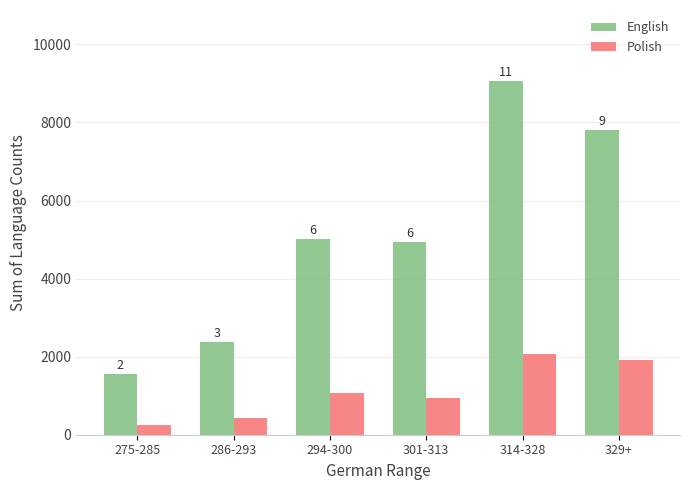

What are all the series names shown in the legend?

English, Polish